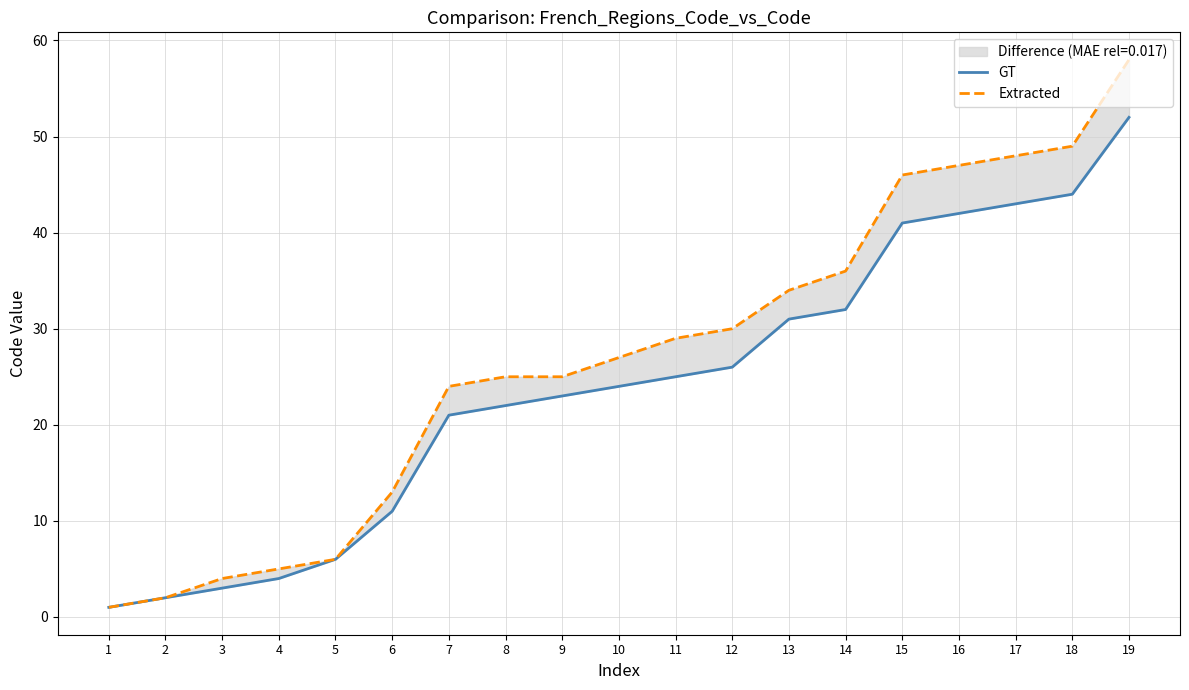

What is the average value of the Extracted series?

27